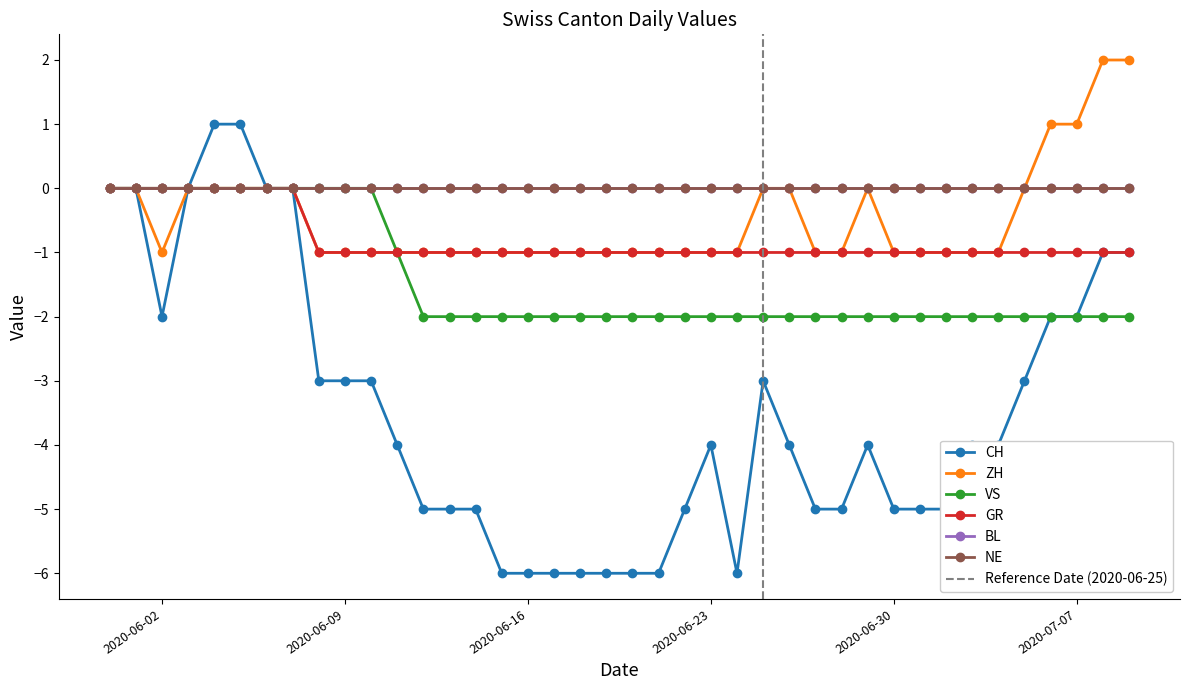

What is the sum of all GR values?

-32